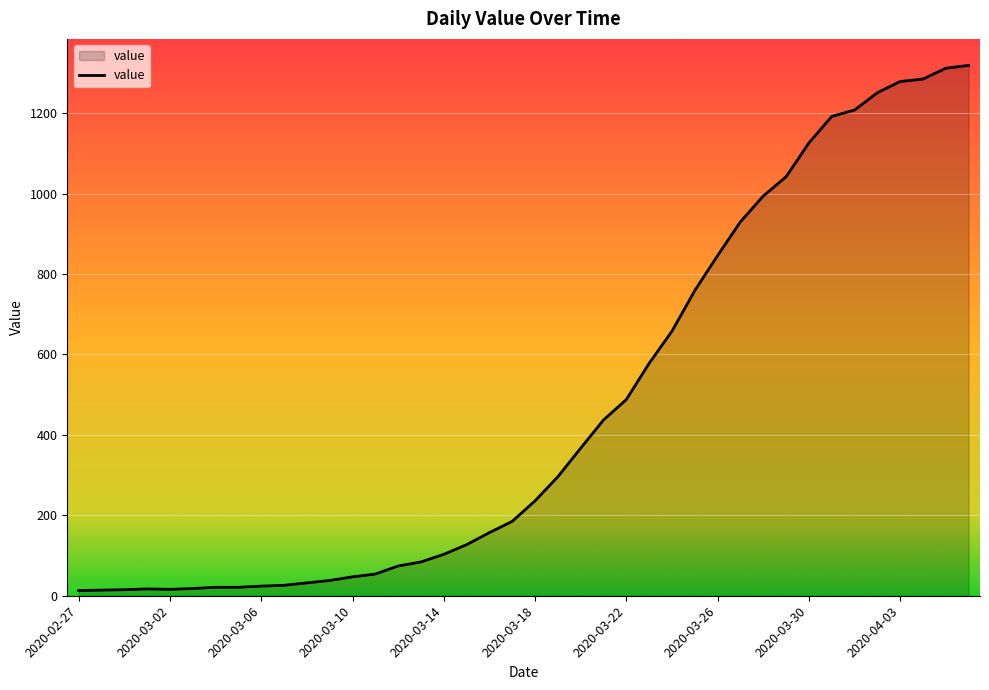

What is the greatest value displayed?

1319